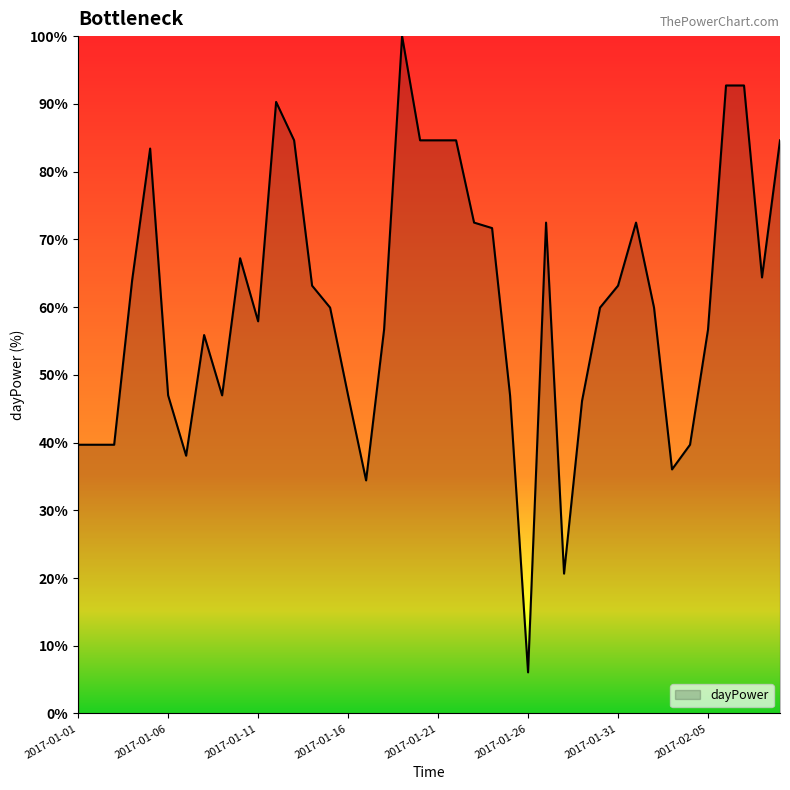

What is the smallest value displayed?

6.1